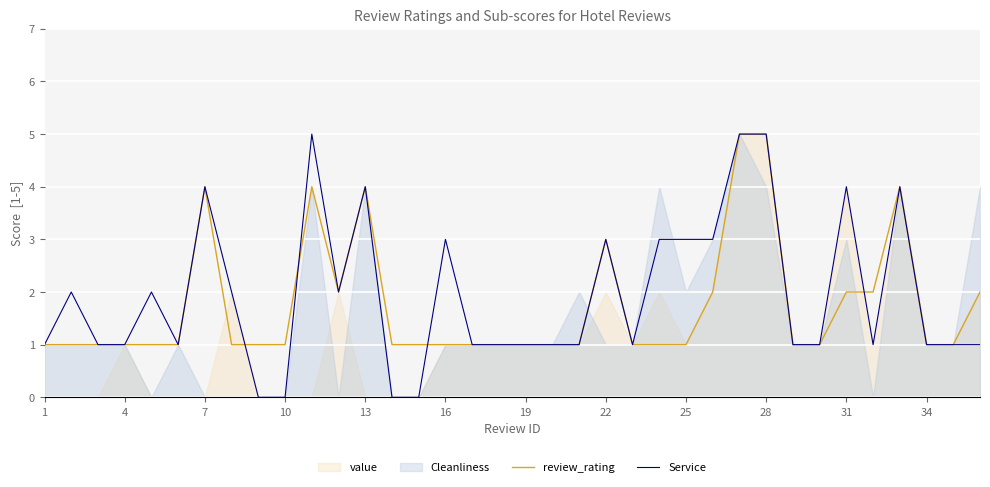

What is the difference between the maximum and second lowest values in the review_rating series?

4